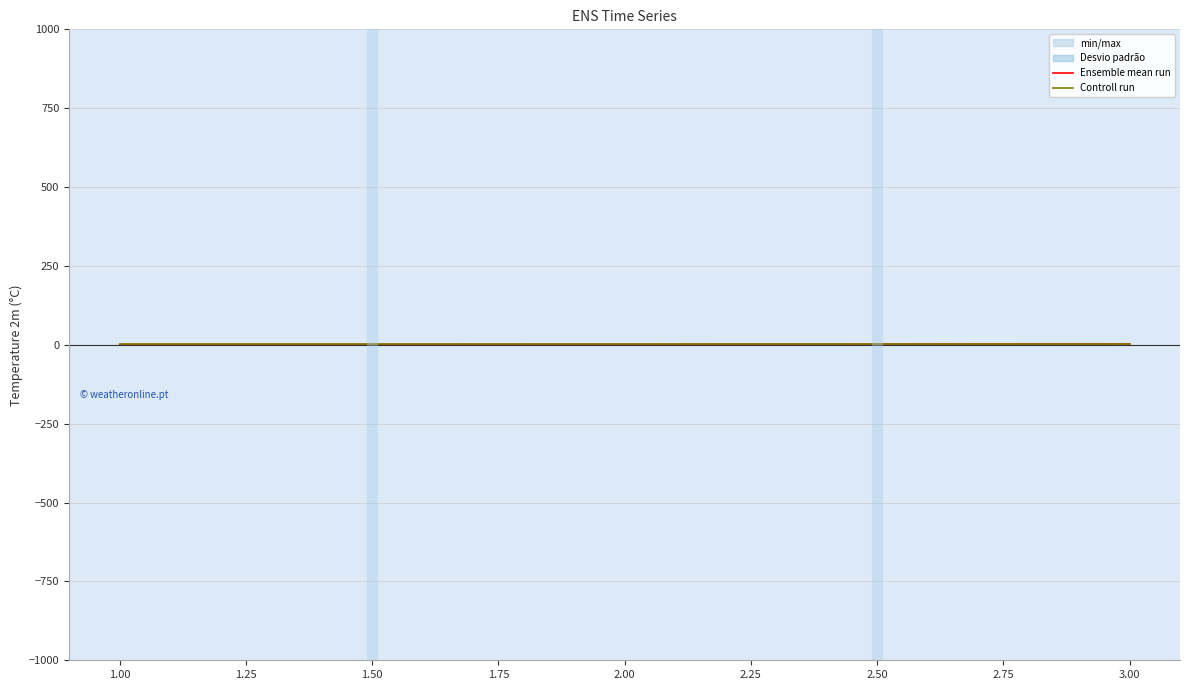

The value of Ensemble mean run at 2.00 is 1.5. True or false?

True